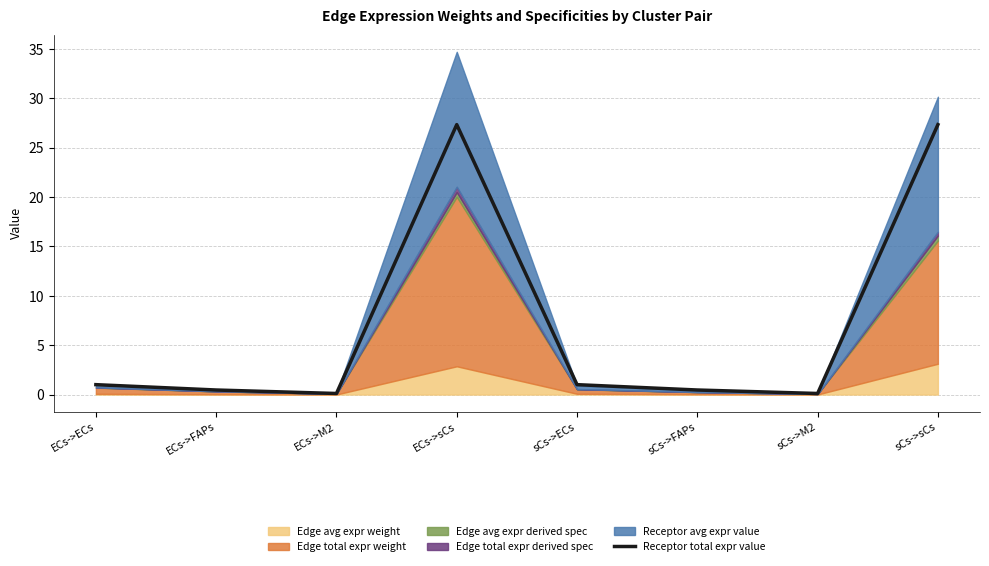

How many lines are shown in the chart?

1